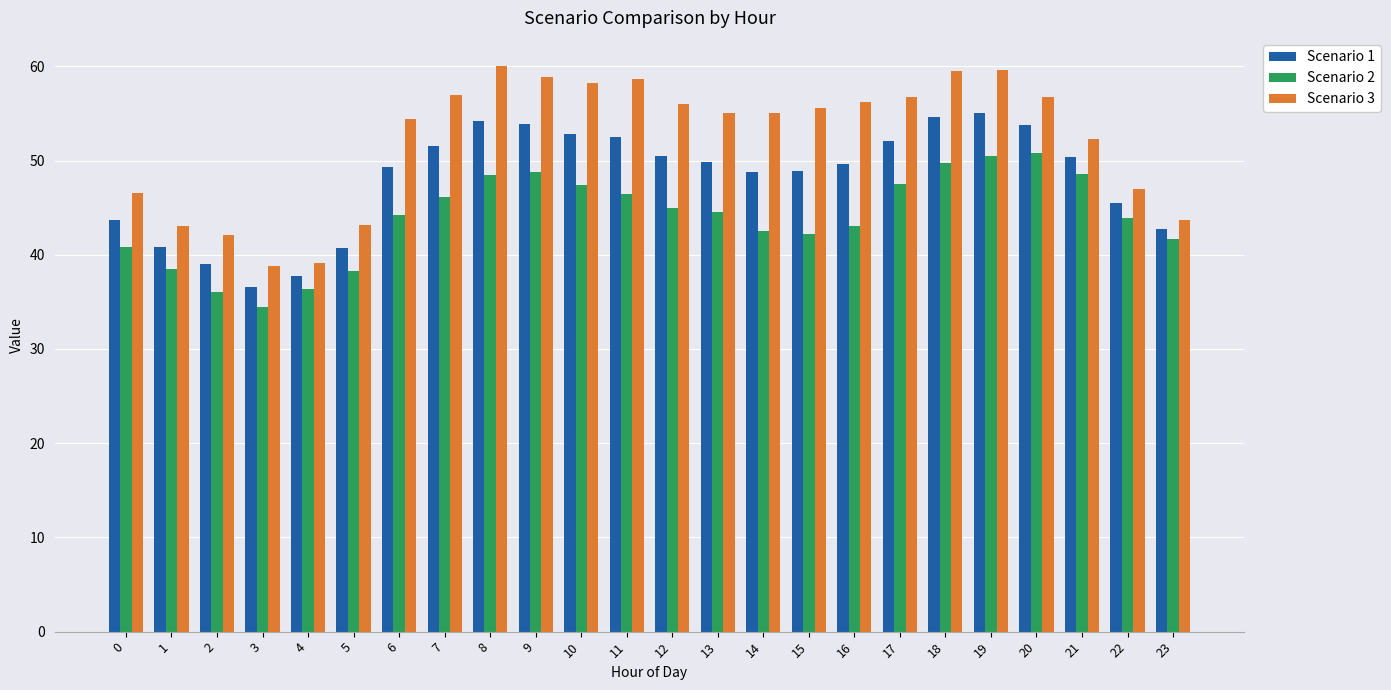

Which series has the largest total across all categories?

Scenario 3